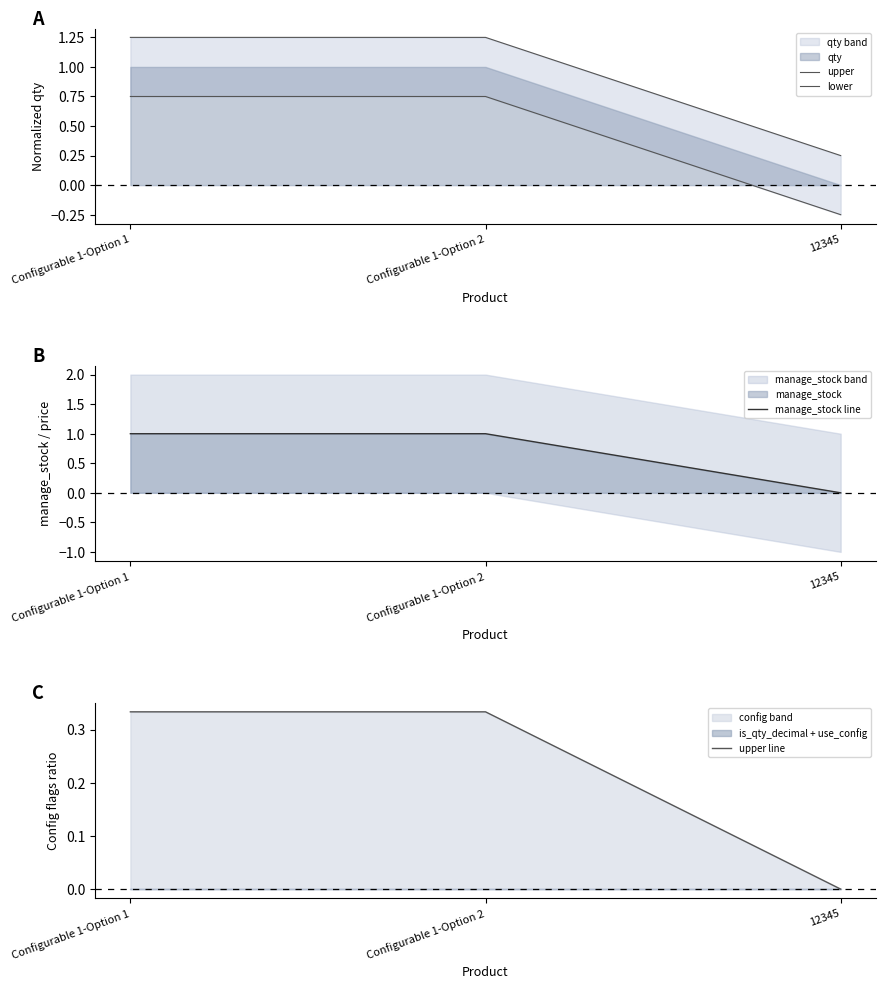

At Configurable 1-Option 2, list the series in order from smallest to largest.

upper line, lower, manage_stock line, upper